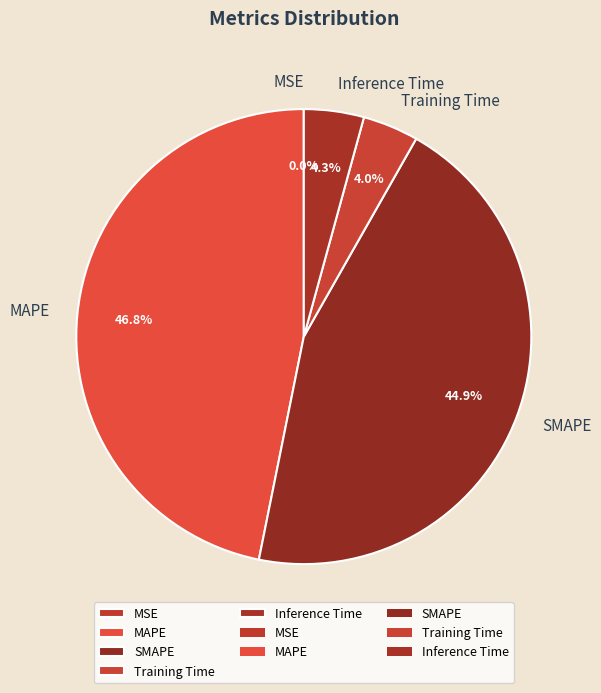

Does SMAPE represent more than half of the total?

No